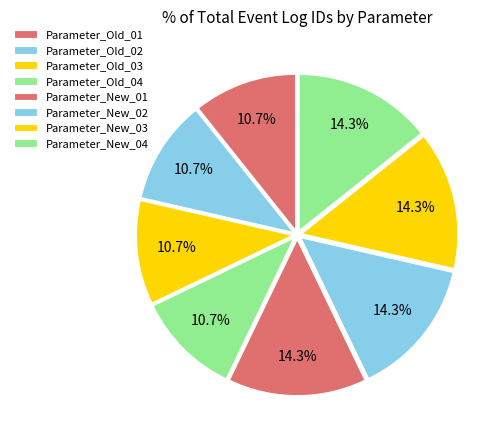

Combined, do Parameter_New_01 and Parameter_Old_03 account for over 50%?

No